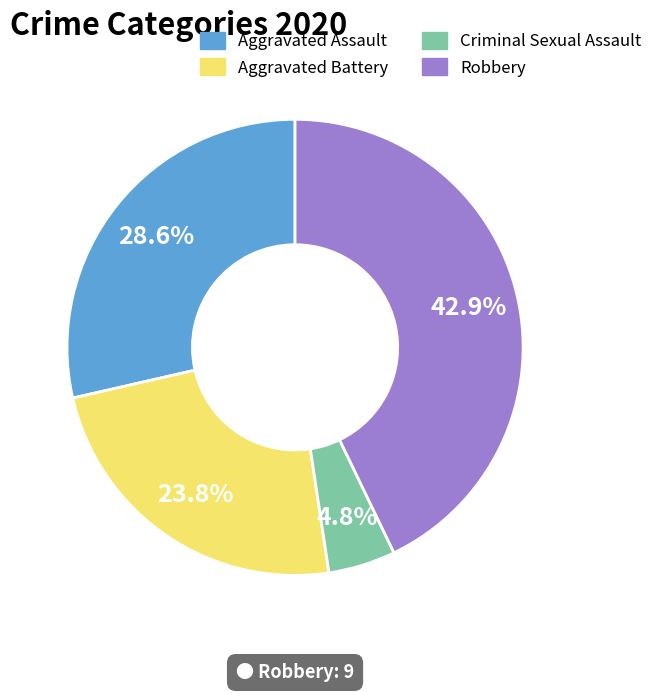

Is there a majority slice in this chart?

No